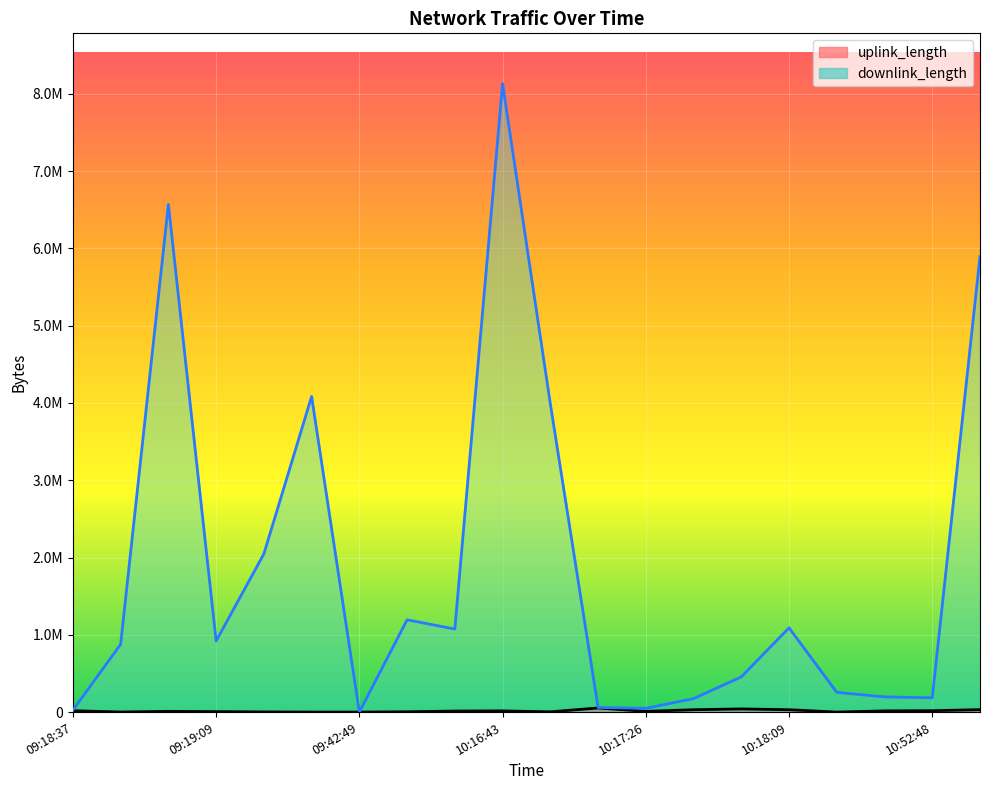

What is the value of the uplink_length point at the 16th from the left?

30527